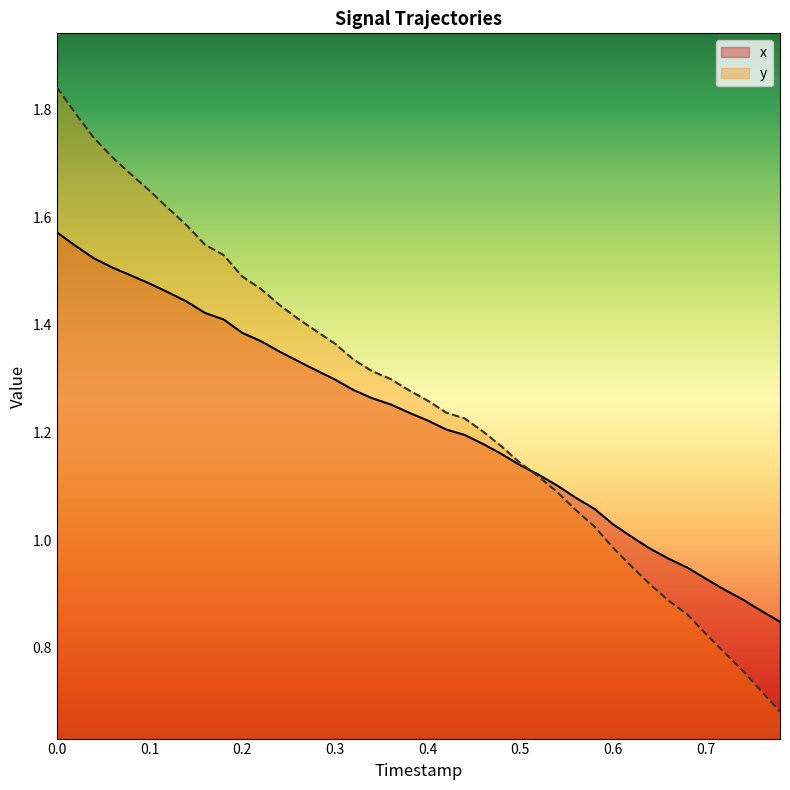

List the series in order of their peak value, highest first.

y, x